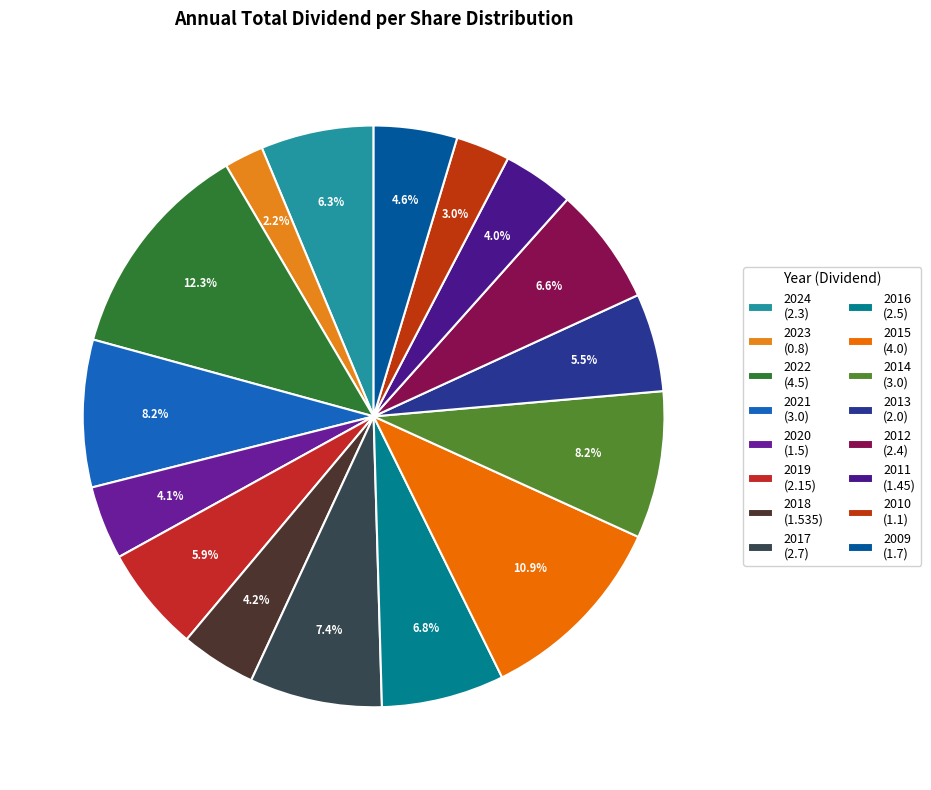

Is it true that 2011 is 14% of the pie?

False